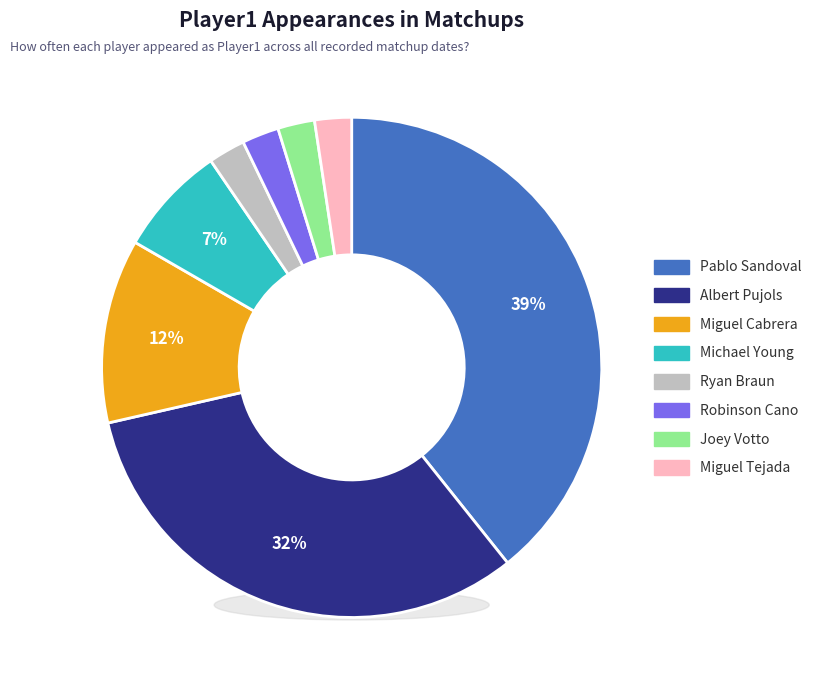

Count the number of slices in the pie.

8